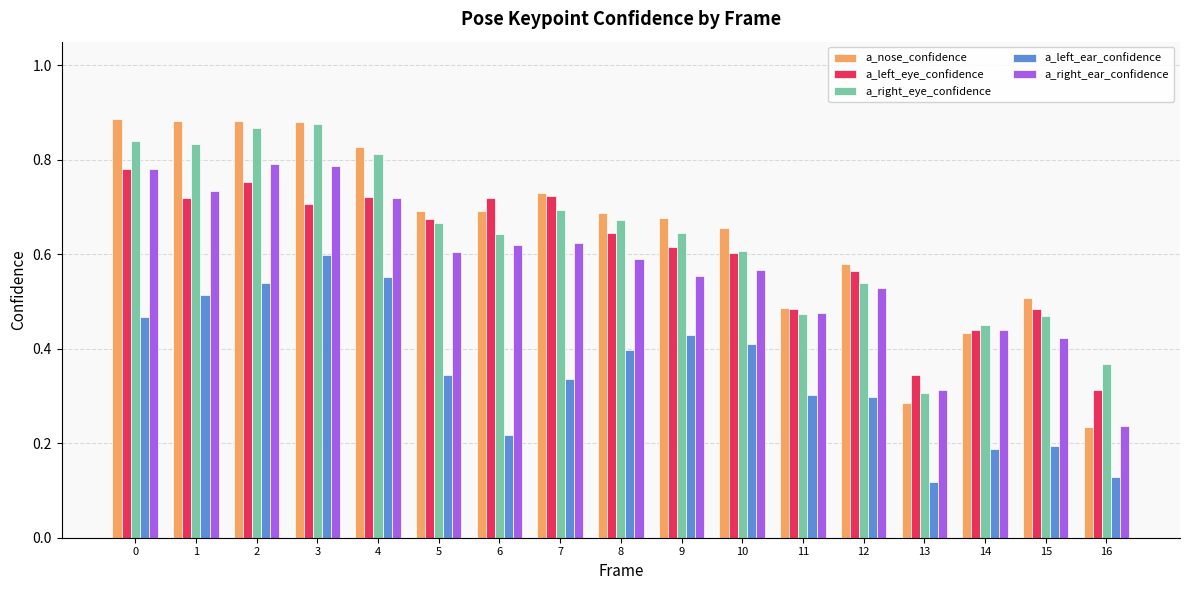

Where is a_nose_confidence nearest to the value 0?

16